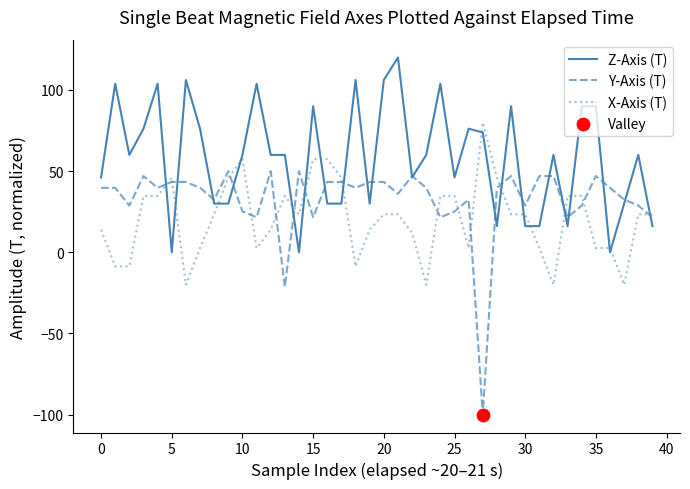

Which series has the largest range (max minus min)?

Y-Axis (T)